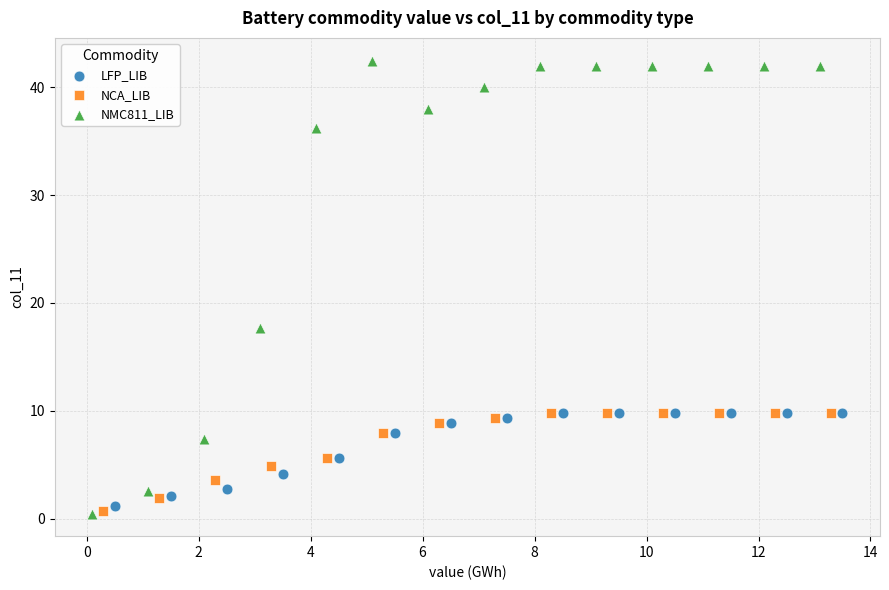

Which series contains the highest Y value?

NMC811_LIB